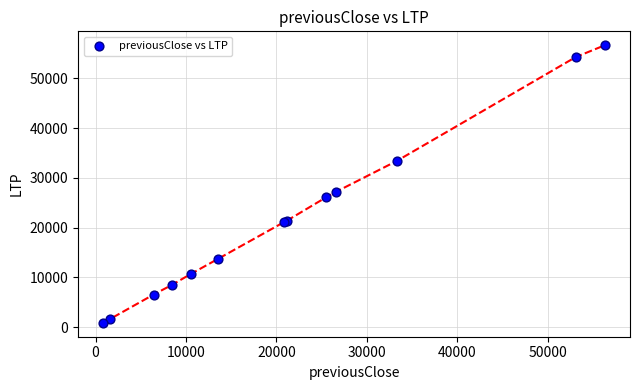

What Y value in the scatter plot is closest to 28759?

27149.8